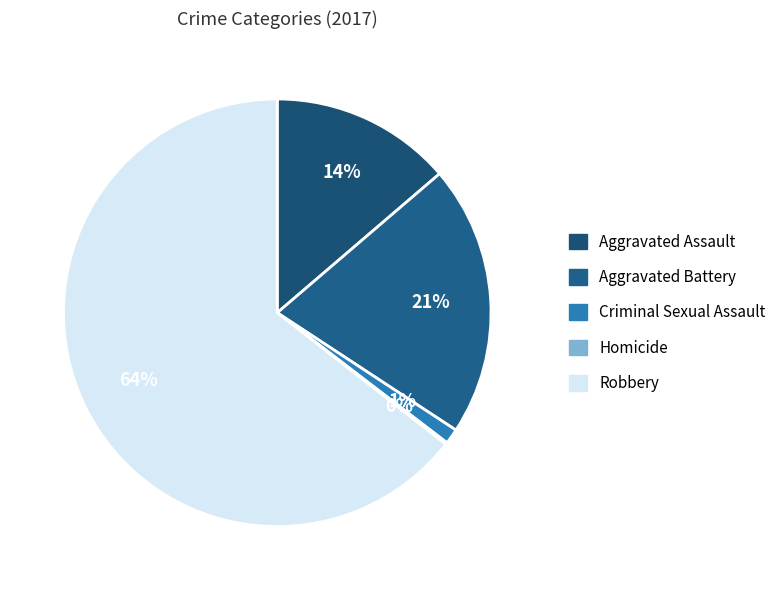

The Aggravated Assault slice represents 14% of the pie. True or false?

True